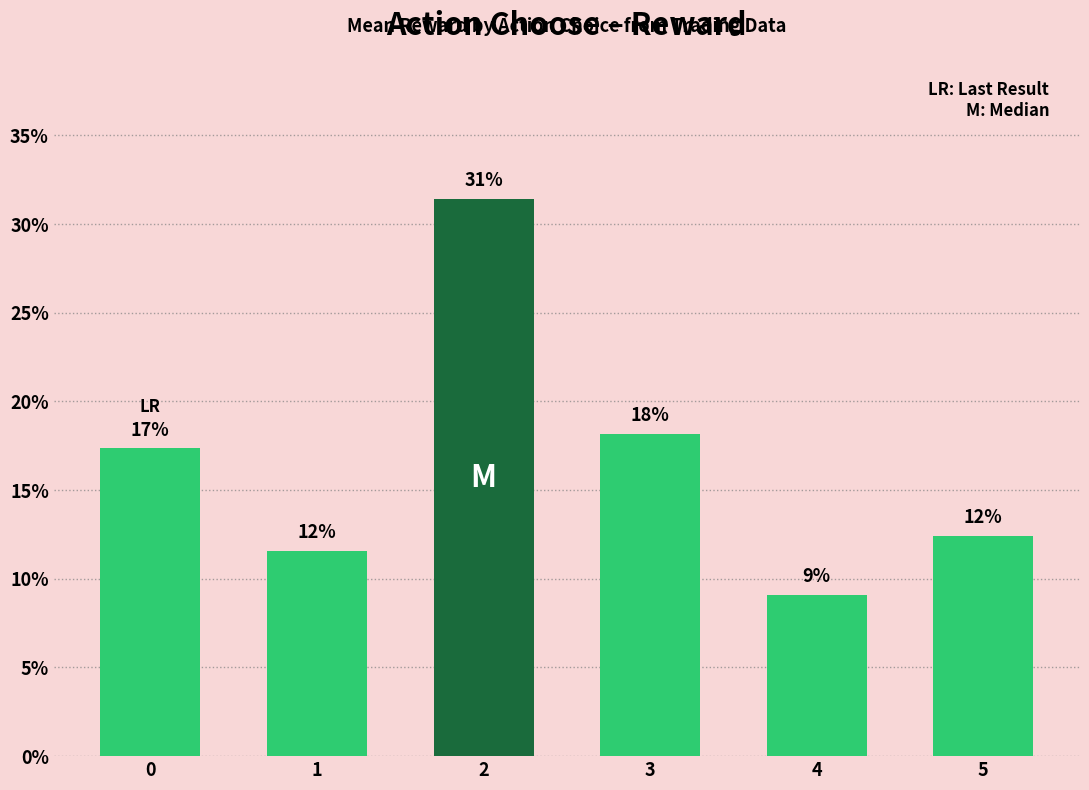

Is it true that the value at 3 is 8.9?

False